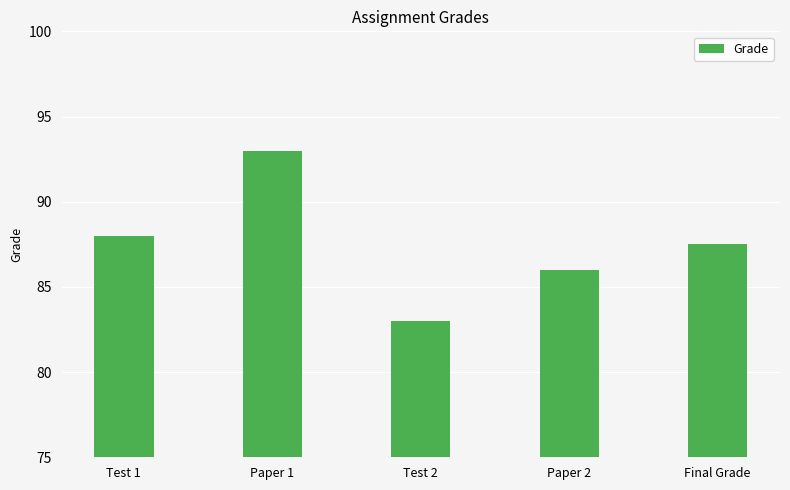

Count the number of categories in the chart.

5